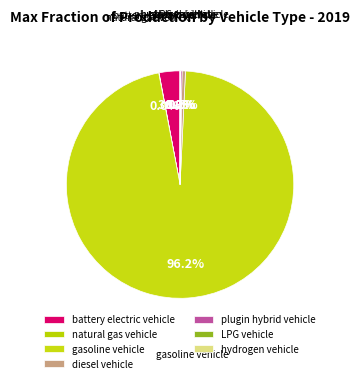

Which slice represents more than half of the pie?

gasoline vehicle